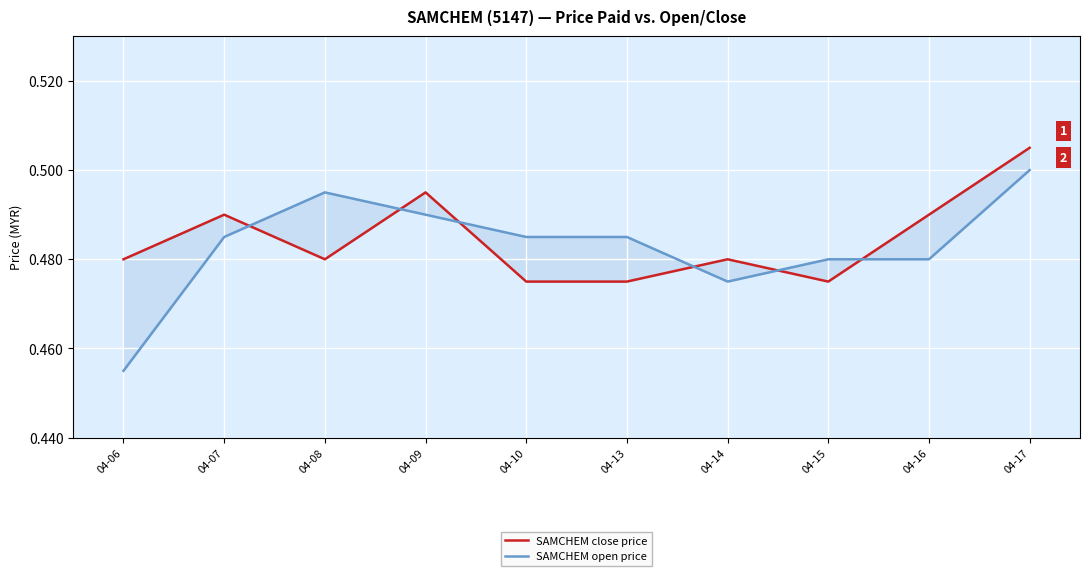

What is the maximum value for SAMCHEM open price?

0.5